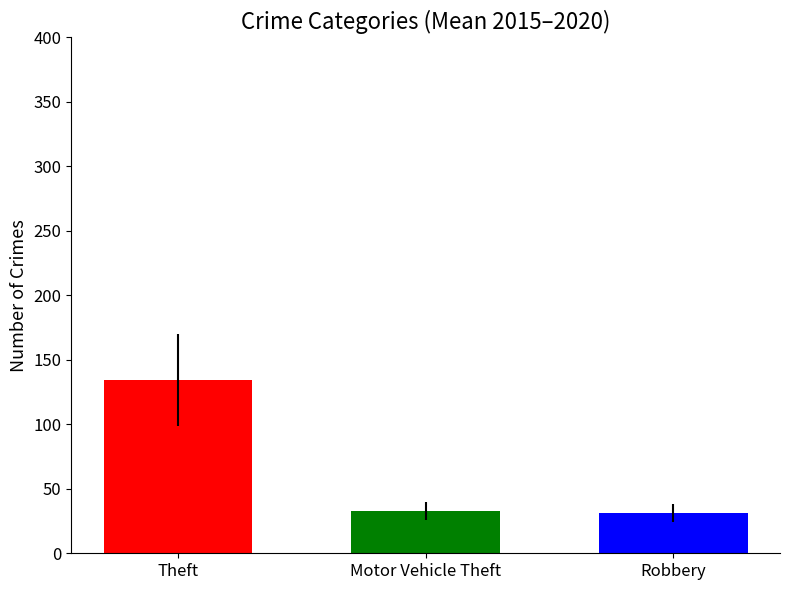

What is the maximum value shown in the chart?

134.5